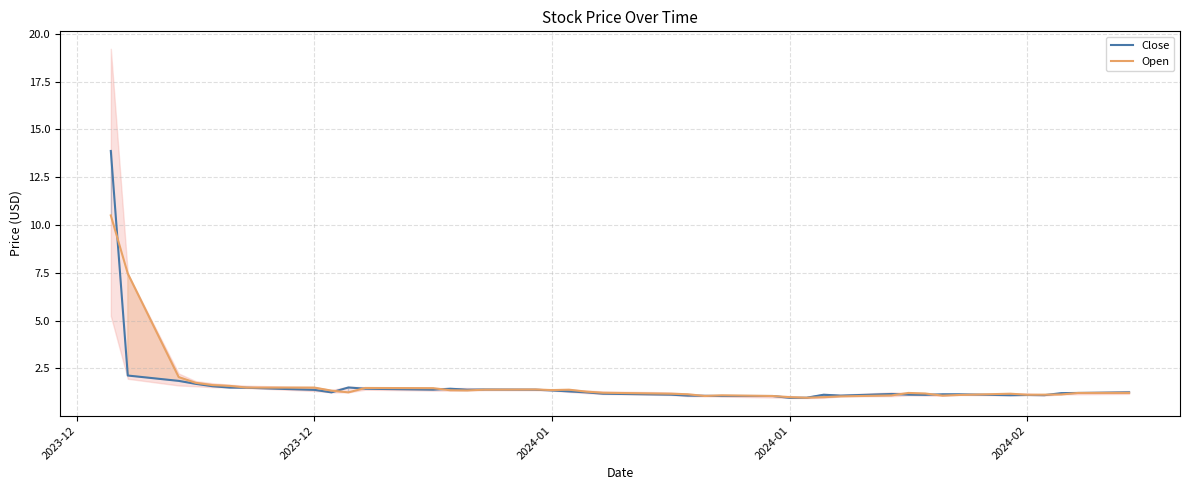

How many distinct data groups are displayed?

2